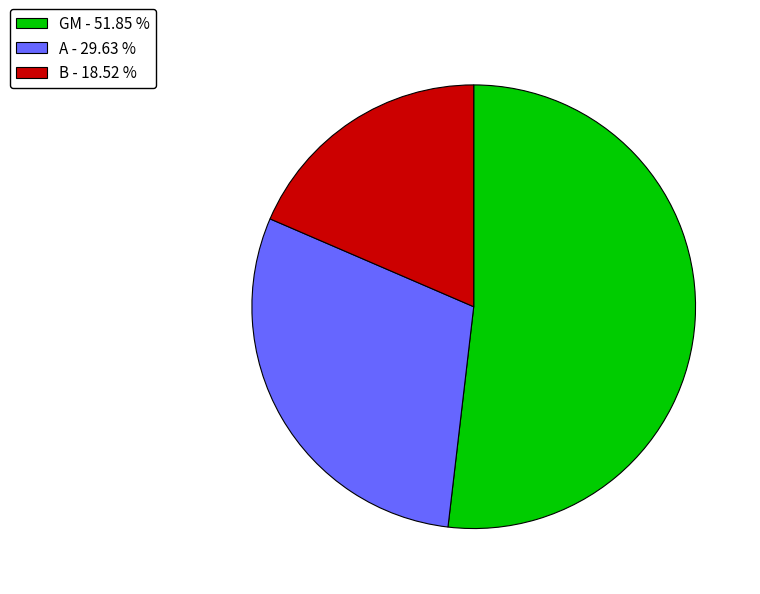

Count the number of slices in the pie.

3